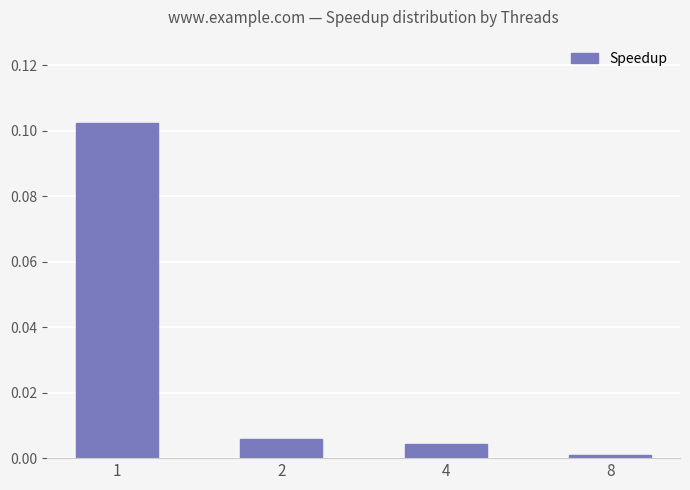

The value at 1 is 0.1. True or false?

True